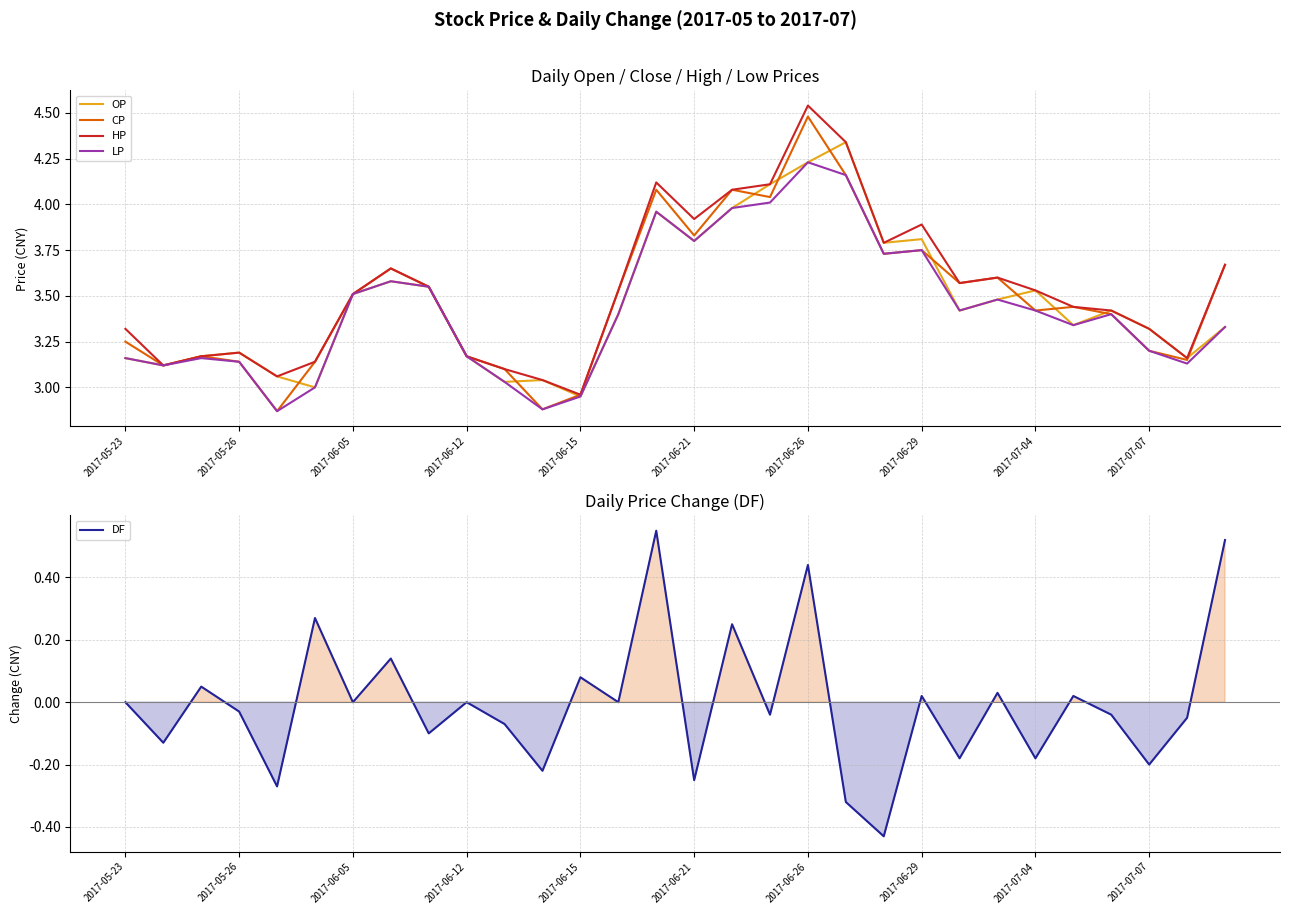

Is it true that OP equals 5.1 at 2017-07-07?

False